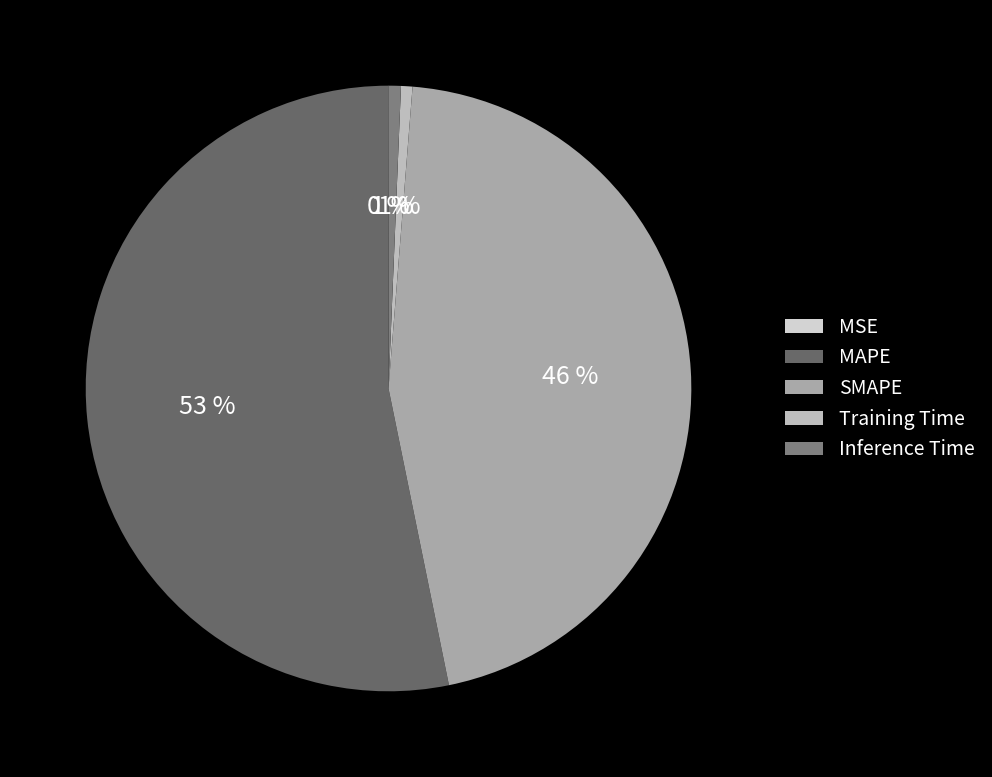

Do MSE and SMAPE together represent more than half of the pie?

No